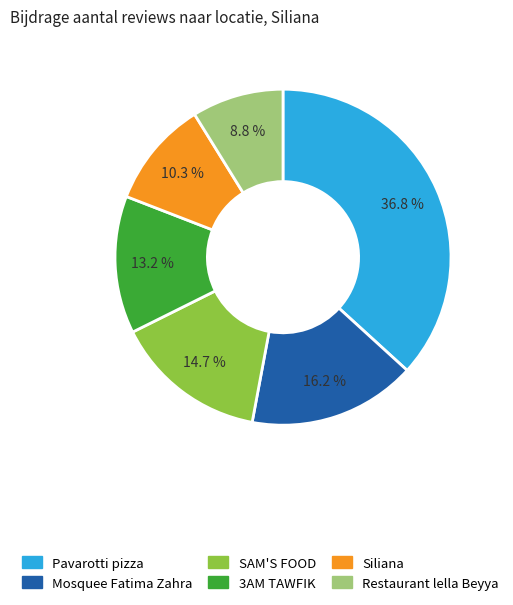

Is there a majority slice in this chart?

No